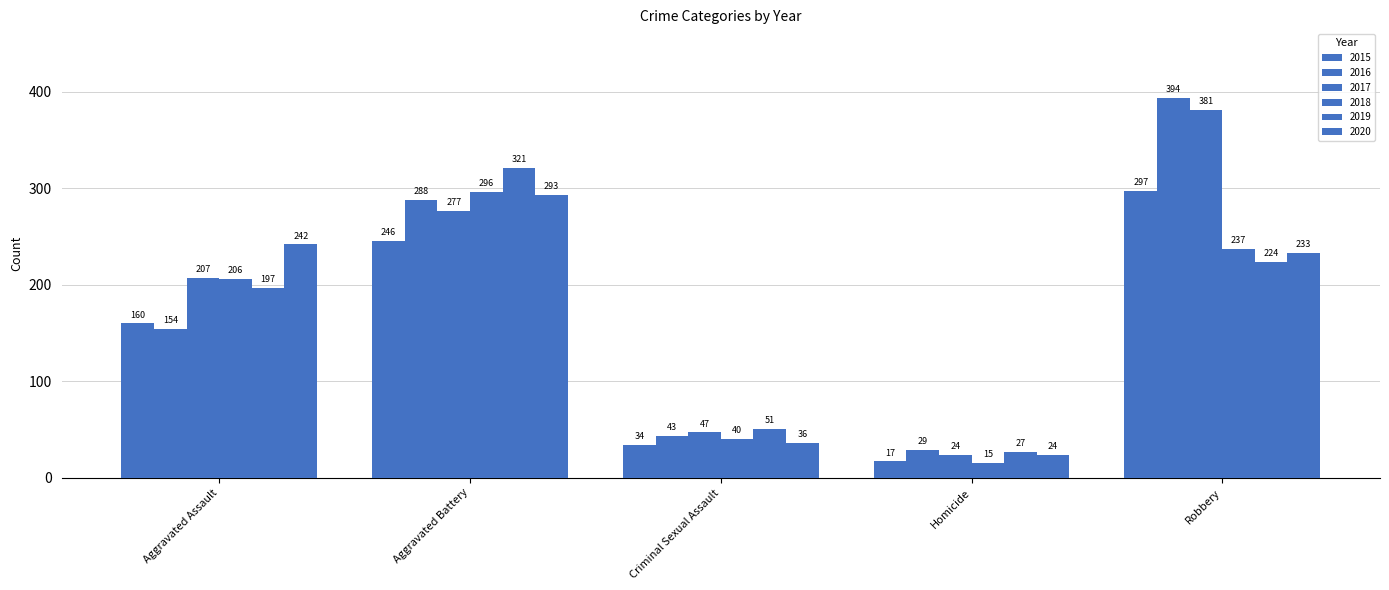

What is the value of the 2019 bar at the 3rd from the left?

51